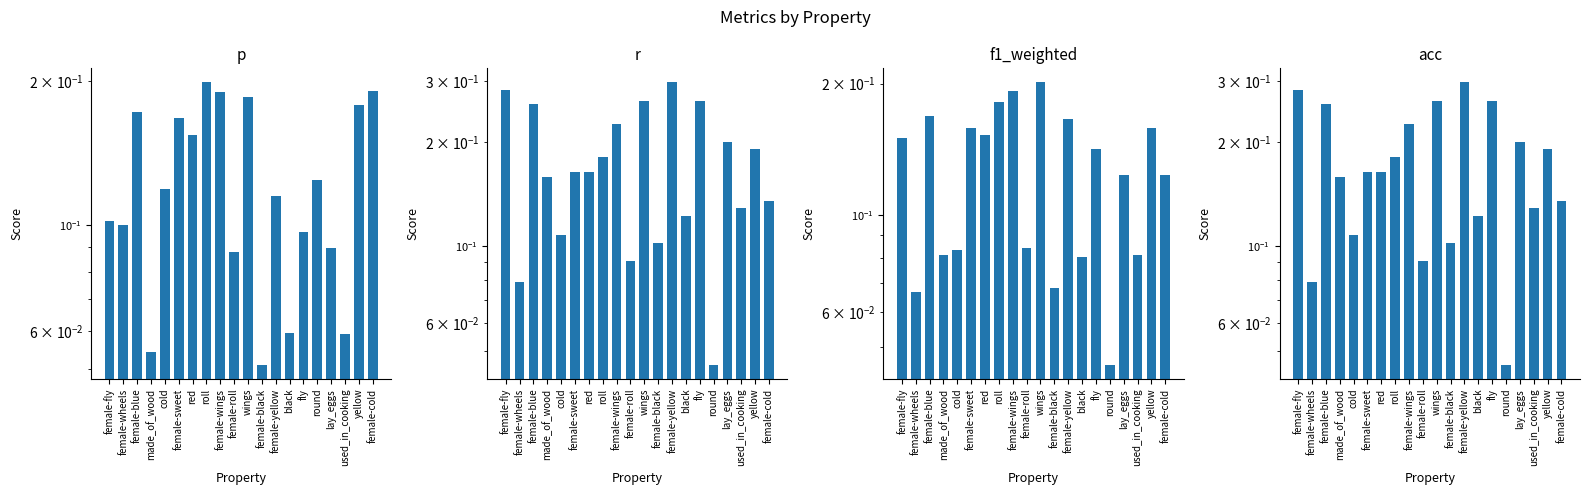

Which series has the widest spread of values?

r